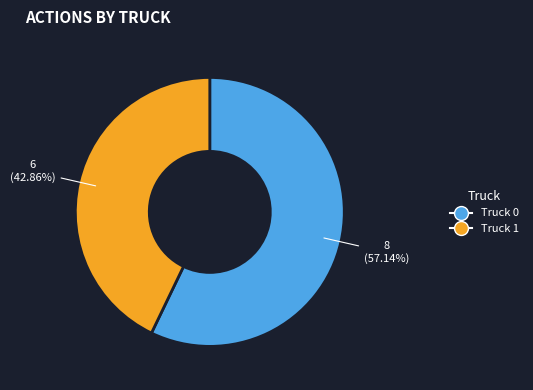

To the nearest percent, what is the difference between the largest and smallest slice percentages?

14%